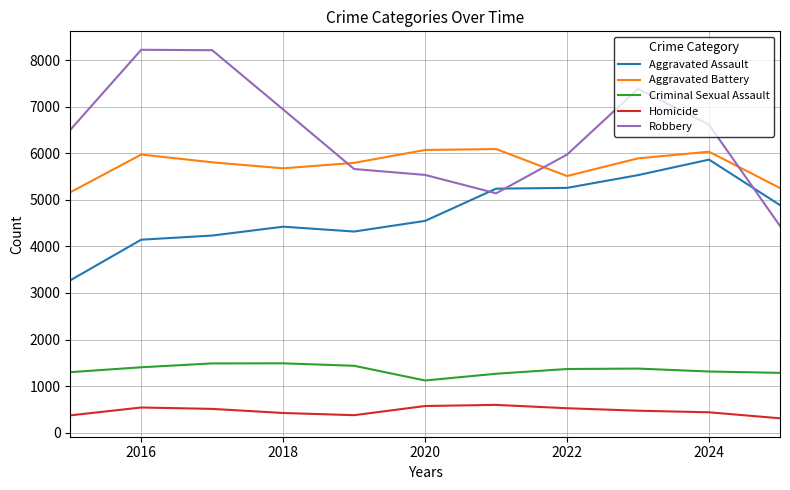

Which series has the largest range (max minus min)?

Robbery